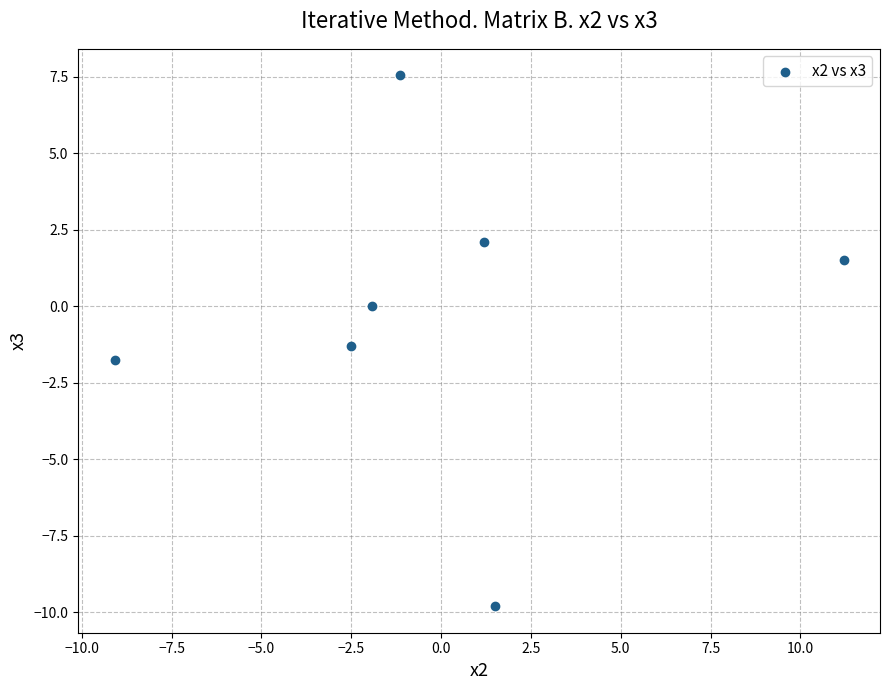

What is the range of X values (max minus min)?

20.3